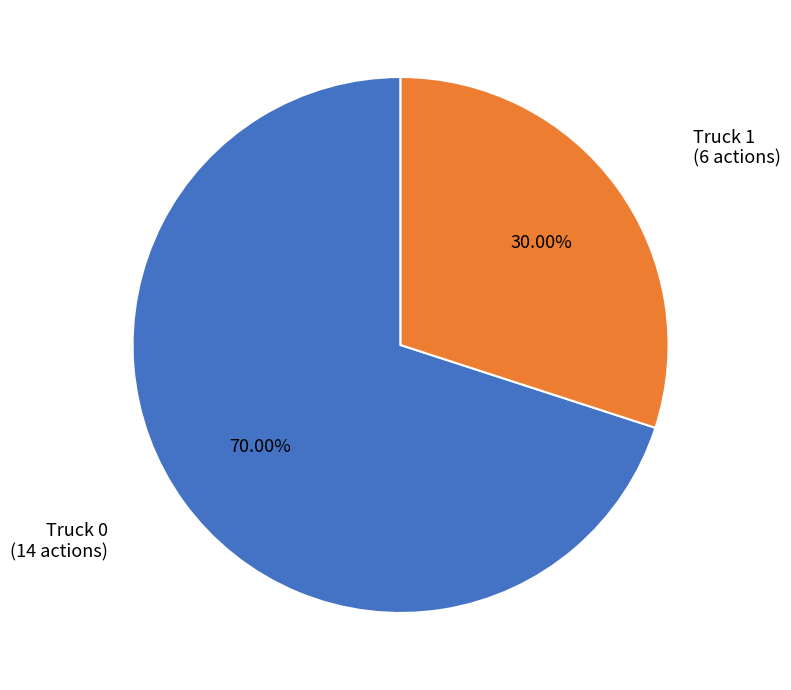

To the nearest percent, what is the difference between the largest and smallest slice percentages?

40%